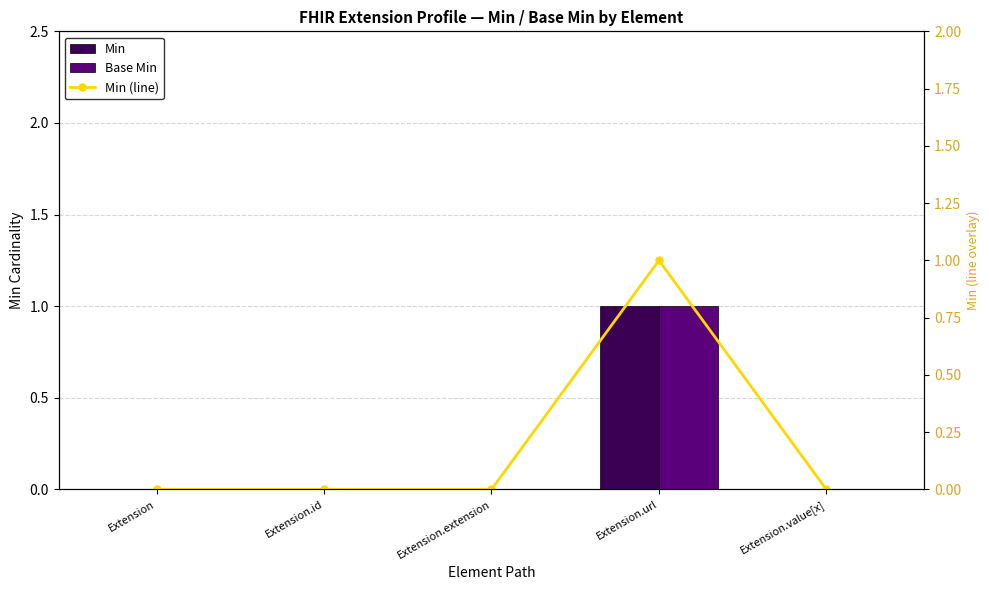

Between Extension.id and Extension.extension, which series saw the biggest shift?

Min